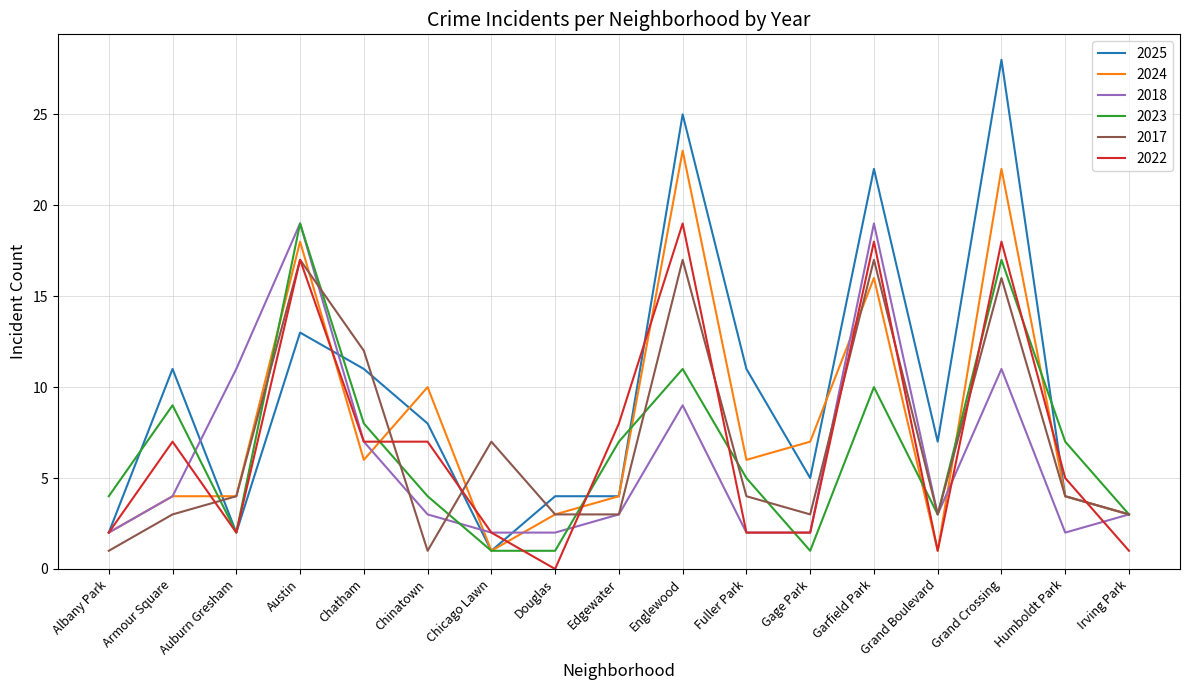

What is the average value of the 2024 series?

8